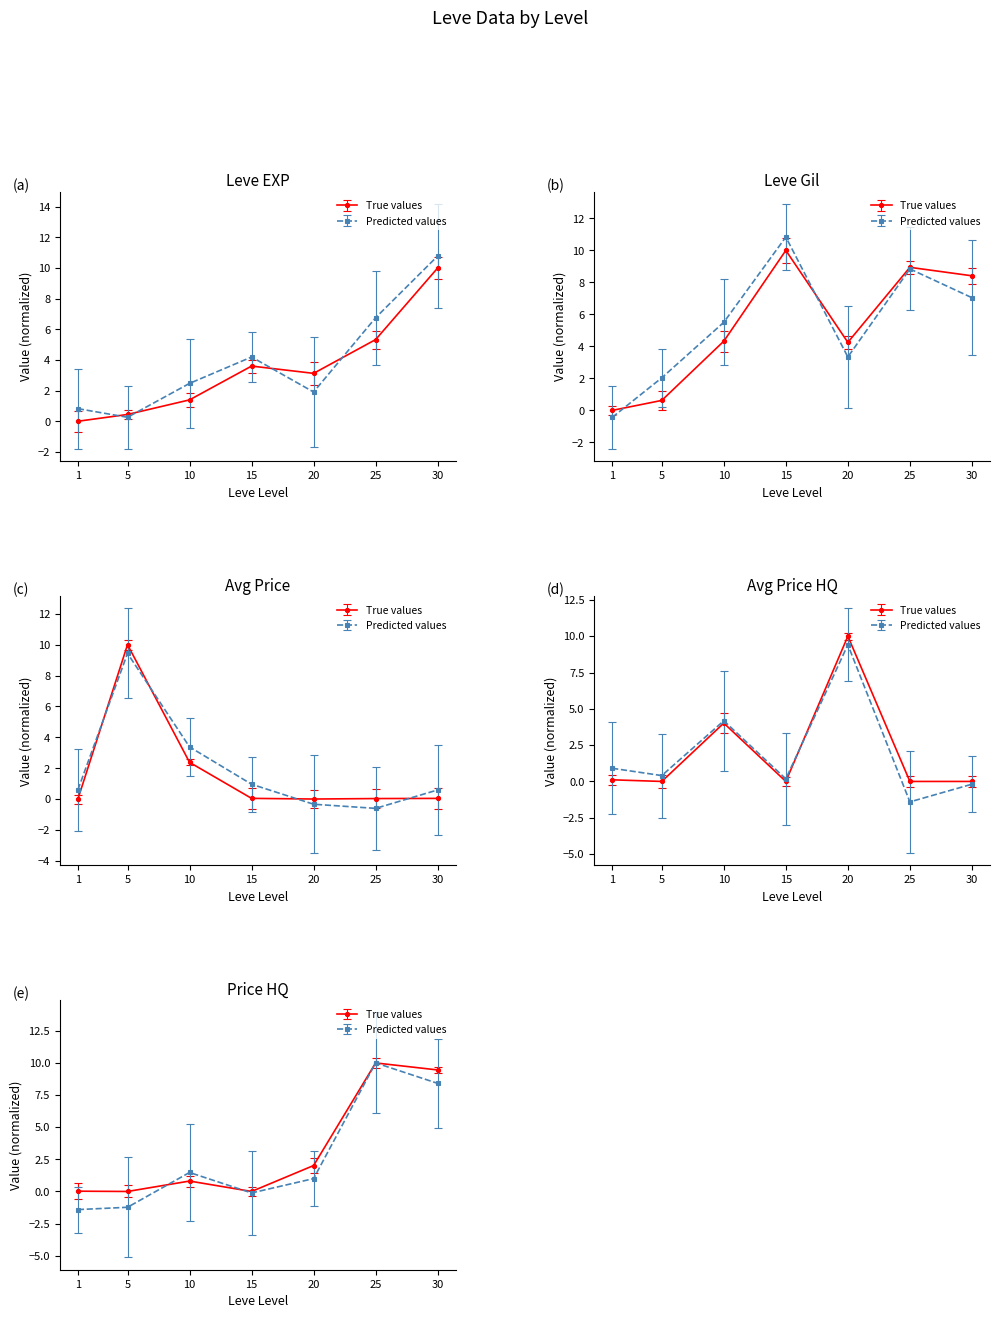

Which has a higher value, 20 or 10?

20